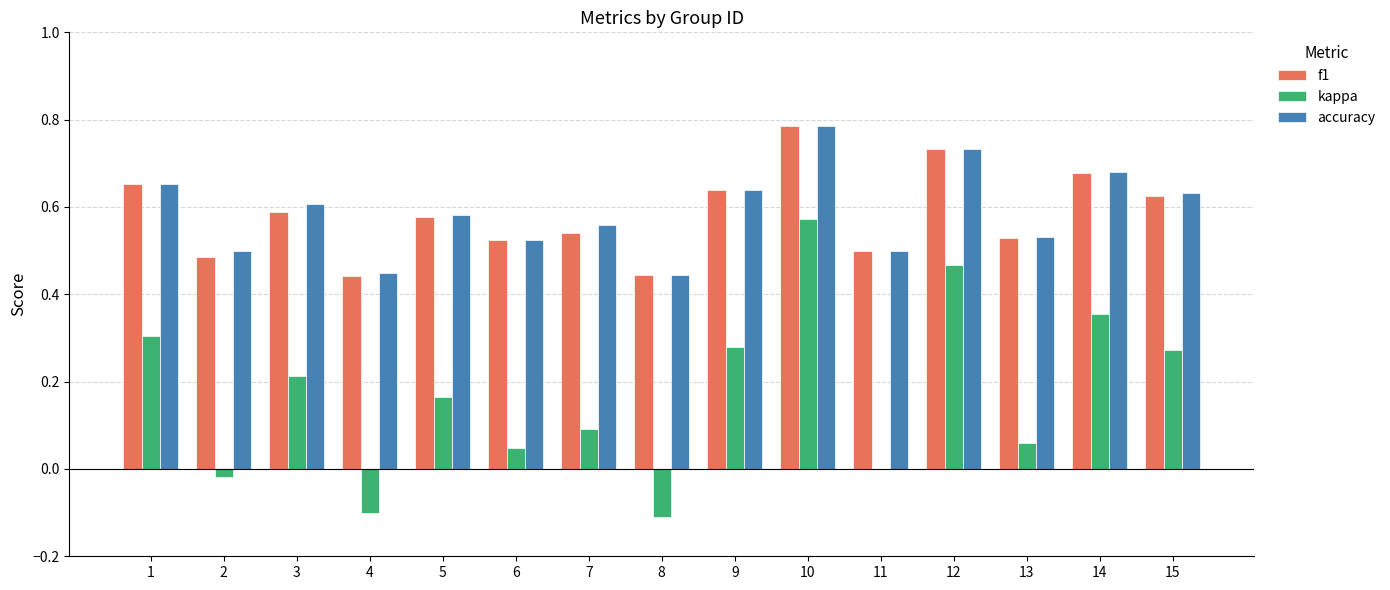

At which category is the sum across all series the highest?

10